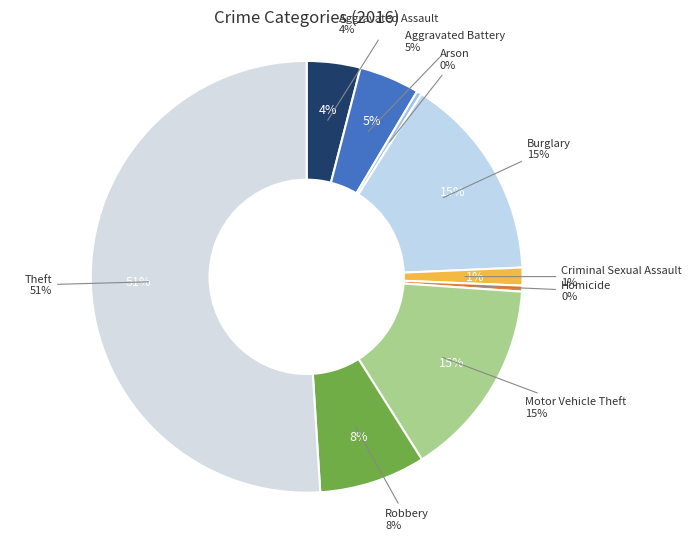

How many segments does this pie chart have?

9